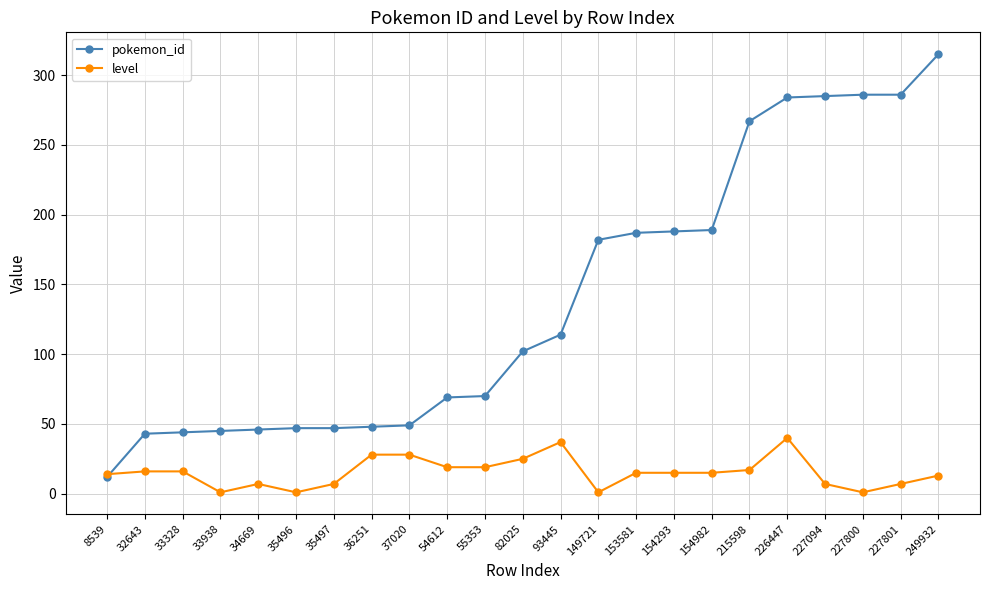

Read the level value at 35497, to the nearest 10.

10